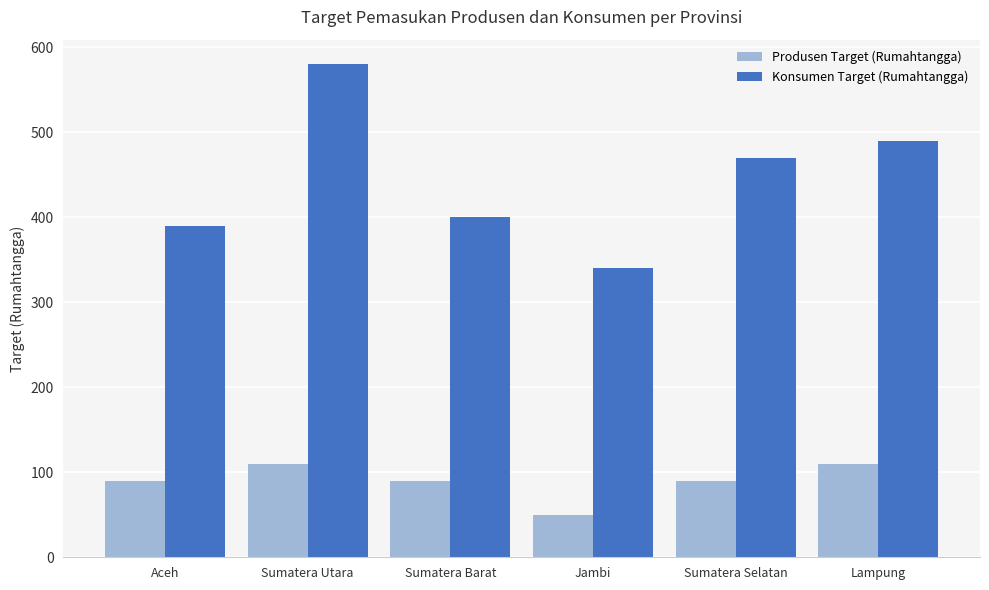

True or false: Konsumen Target (Rumahtangga) has a value of 101 at Jambi.

False